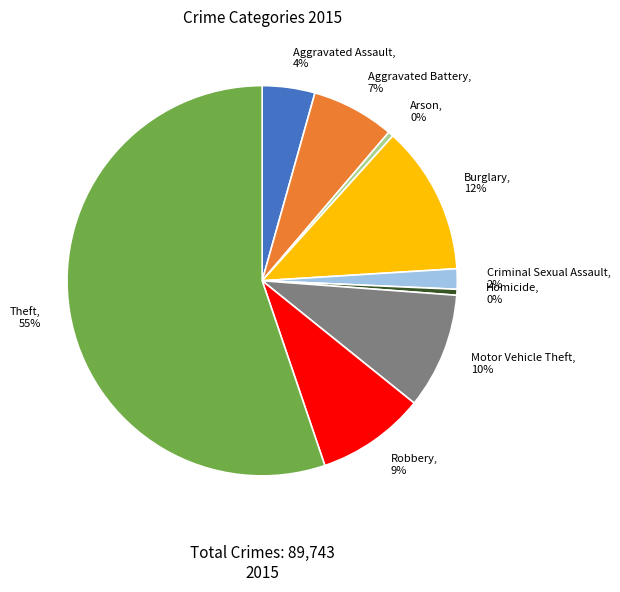

Does any single category account for the majority?

Yes